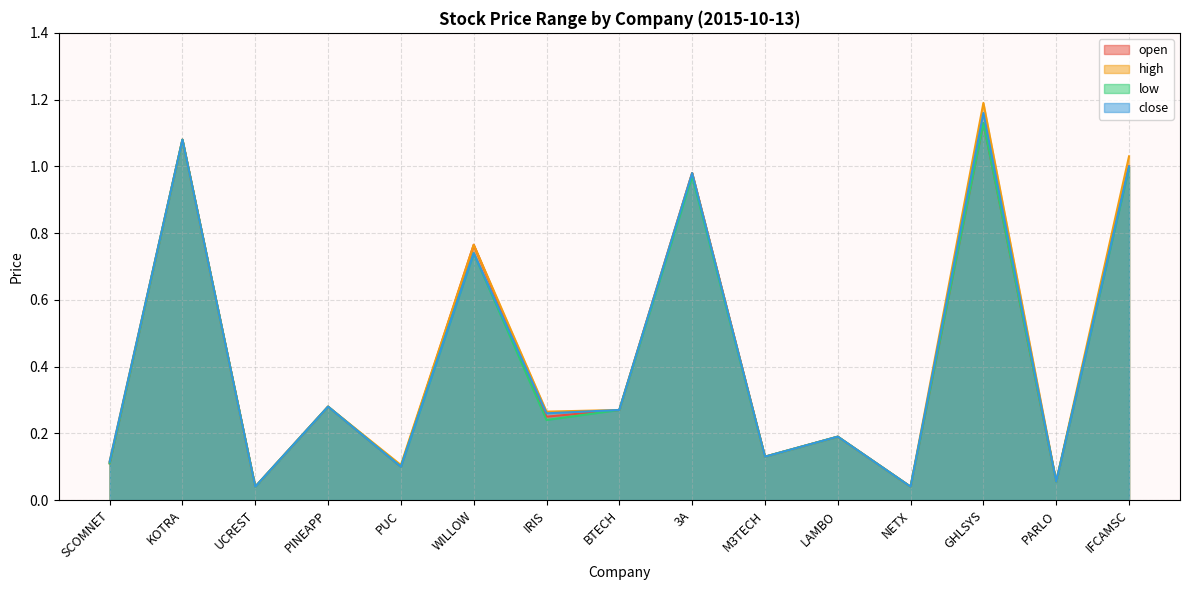

Reading left to right, extract all data points from this chart.

open: 0.1	1.1	0.0	0.3	0.1	0.8	0.2	0.3	1.0	0.1	0.2	0.0	1.1	0.1	1.0
high: 0.1	1.1	0.0	0.3	0.1	0.8	0.3	0.3	1.0	0.1	0.2	0.0	1.2	0.1	1.0
low: 0.1	1.1	0.0	0.3	0.1	0.7	0.2	0.3	1.0	0.1	0.2	0.0	1.1	0.1	1.0
close: 0.1	1.1	0.0	0.3	0.1	0.7	0.3	0.3	1.0	0.1	0.2	0.0	1.2	0.1	1.0